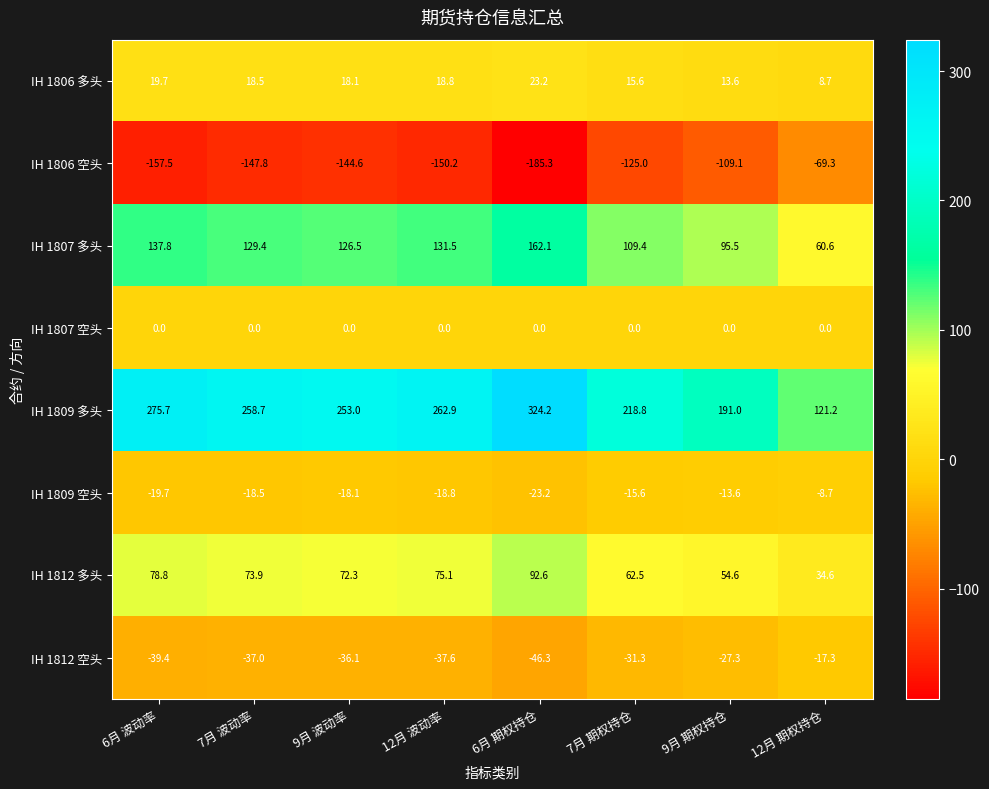

What is the average value of the IH 1806 多头 series?

17.0